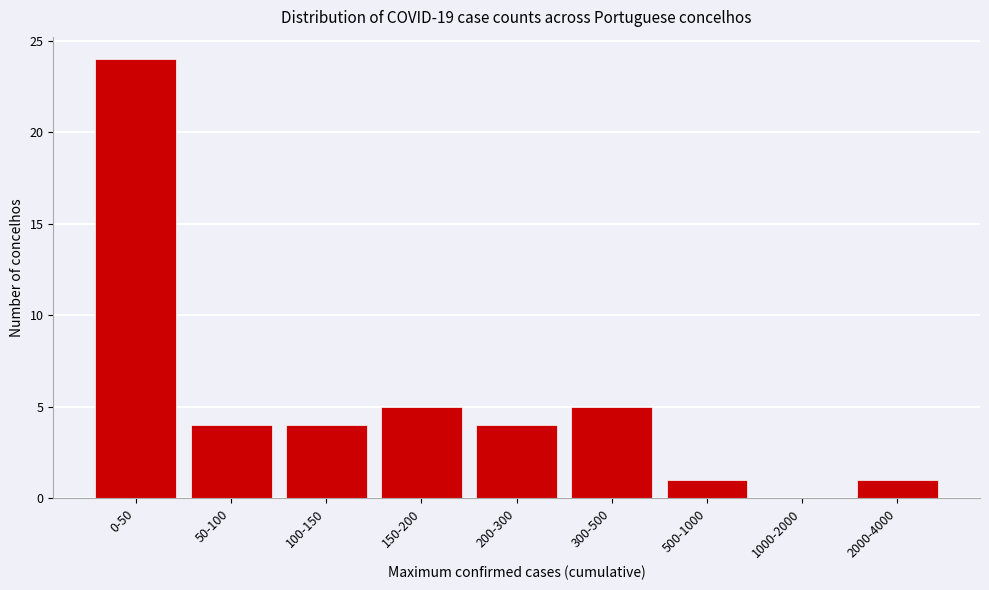

Reading left to right, list all the values displayed in this chart.

0-50=24	50-100=4	100-150=4	150-200=5	200-300=4	300-500=5	500-1000=1	1000-2000=0	2000-4000=1